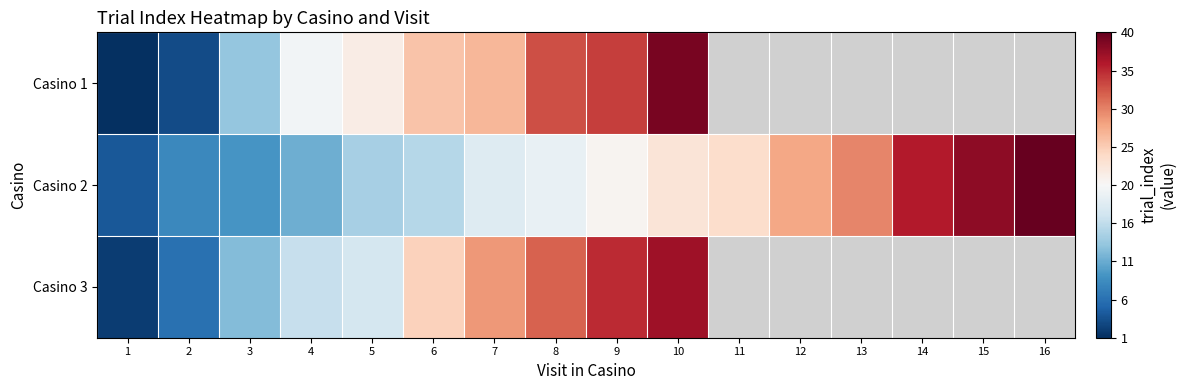

Which category has the highest value across all series?

16